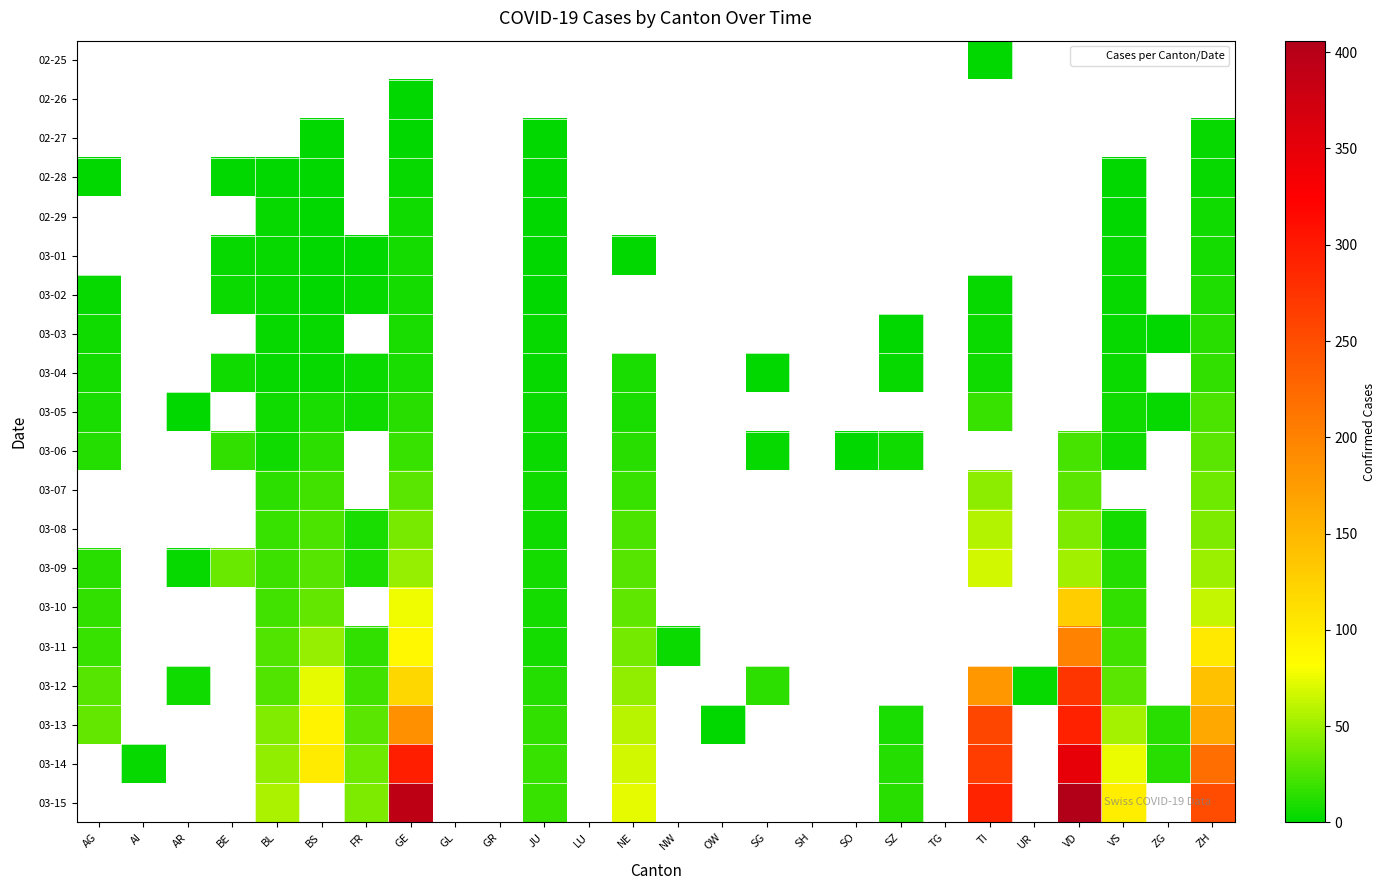

Which has a higher value, SO or ZG?

ZG